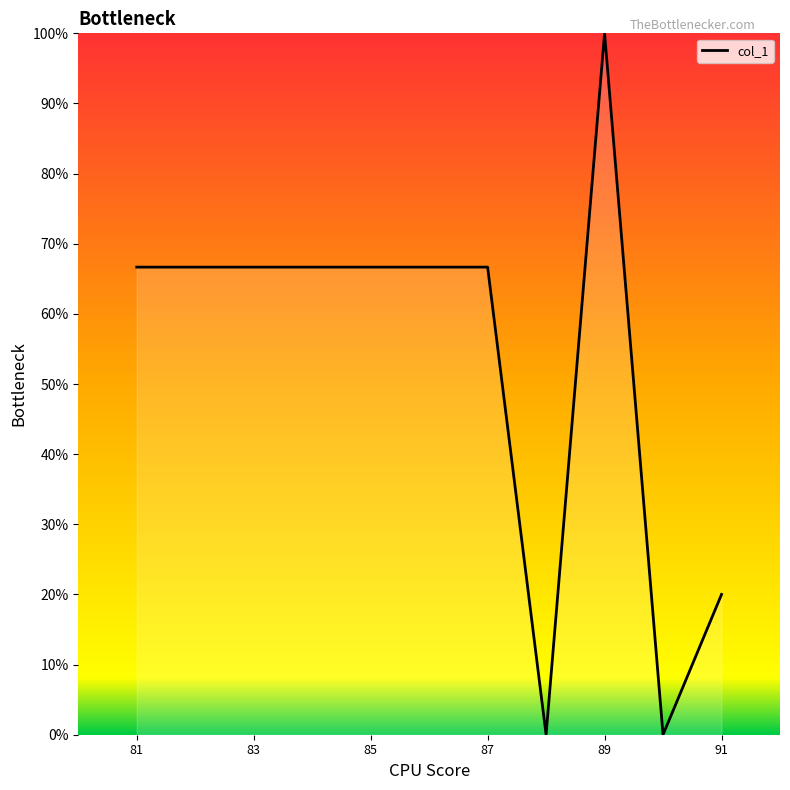

What is the average value?

53.3